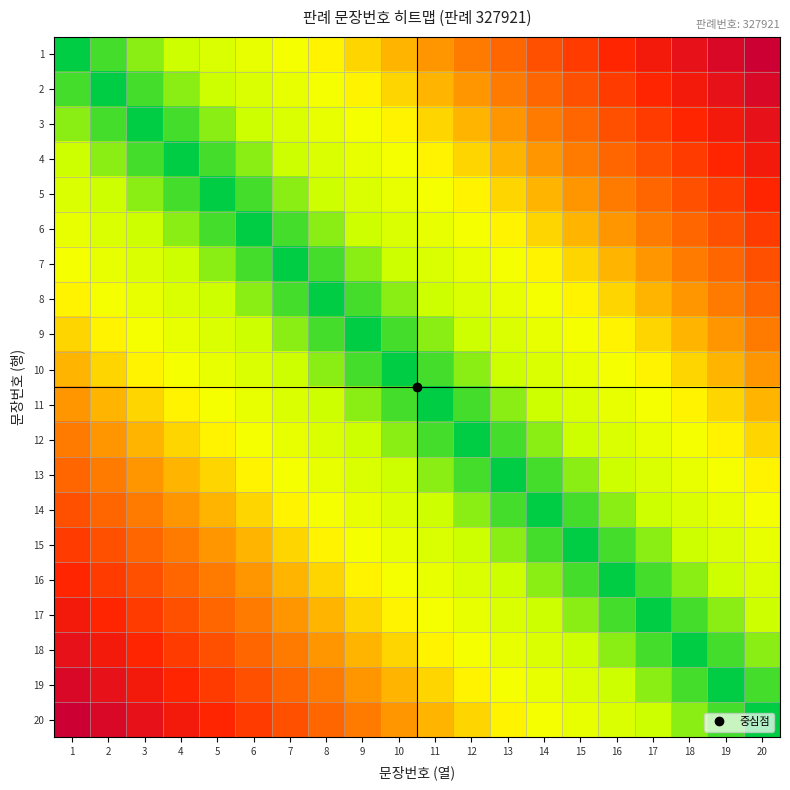

Reading left to right, extract all data points from this chart.

1: 1=0.0	2=0.1	3=0.1	4=0.2	5=0.2	6=0.3	7=0.3	8=0.4	9=0.4	10=0.5	11=0.5	12=0.6	13=0.6	14=0.7	15=0.7	16=0.8	17=0.8	18=0.9	19=0.9	20=1.0
2: 1=0.1	2=0.0	3=0.1	4=0.1	5=0.2	6=0.2	7=0.3	8=0.3	9=0.4	10=0.4	11=0.5	12=0.5	13=0.6	14=0.6	15=0.7	16=0.7	17=0.8	18=0.8	19=0.9	20=0.9
3: 1=0.1	2=0.1	3=0.0	4=0.1	5=0.1	6=0.2	7=0.2	8=0.3	9=0.3	10=0.4	11=0.4	12=0.5	13=0.5	14=0.6	15=0.6	16=0.7	17=0.7	18=0.8	19=0.8	20=0.9
4: 1=0.2	2=0.1	3=0.1	4=0.0	5=0.1	6=0.1	7=0.2	8=0.2	9=0.3	10=0.3	11=0.4	12=0.4	13=0.5	14=0.5	15=0.6	16=0.6	17=0.7	18=0.7	19=0.8	20=0.8
5: 1=0.2	2=0.2	3=0.1	4=0.1	5=0.0	6=0.1	7=0.1	8=0.2	9=0.2	10=0.3	11=0.3	12=0.4	13=0.4	14=0.5	15=0.5	16=0.6	17=0.6	18=0.7	19=0.7	20=0.8
6: 1=0.3	2=0.2	3=0.2	4=0.1	5=0.1	6=0.0	7=0.1	8=0.1	9=0.2	10=0.2	11=0.3	12=0.3	13=0.4	14=0.4	15=0.5	16=0.5	17=0.6	18=0.6	19=0.7	20=0.7
7: 1=0.3	2=0.3	3=0.2	4=0.2	5=0.1	6=0.1	7=0.0	8=0.1	9=0.1	10=0.2	11=0.2	12=0.3	13=0.3	14=0.4	15=0.4	16=0.5	17=0.5	18=0.6	19=0.6	20=0.7
8: 1=0.4	2=0.3	3=0.3	4=0.2	5=0.2	6=0.1	7=0.1	8=0.0	9=0.1	10=0.1	11=0.2	12=0.2	13=0.3	14=0.3	15=0.4	16=0.4	17=0.5	18=0.5	19=0.6	20=0.6
9: 1=0.4	2=0.4	3=0.3	4=0.3	5=0.2	6=0.2	7=0.1	8=0.1	9=0.0	10=0.1	11=0.1	12=0.2	13=0.2	14=0.3	15=0.3	16=0.4	17=0.4	18=0.5	19=0.5	20=0.6
10: 1=0.5	2=0.4	3=0.4	4=0.3	5=0.3	6=0.2	7=0.2	8=0.1	9=0.1	10=0.0	11=0.1	12=0.1	13=0.2	14=0.2	15=0.3	16=0.3	17=0.4	18=0.4	19=0.5	20=0.5
11: 1=0.5	2=0.5	3=0.4	4=0.4	5=0.3	6=0.3	7=0.2	8=0.2	9=0.1	10=0.1	11=0.0	12=0.1	13=0.1	14=0.2	15=0.2	16=0.3	17=0.3	18=0.4	19=0.4	20=0.5
12: 1=0.6	2=0.5	3=0.5	4=0.4	5=0.4	6=0.3	7=0.3	8=0.2	9=0.2	10=0.1	11=0.1	12=0.0	13=0.1	14=0.1	15=0.2	16=0.2	17=0.3	18=0.3	19=0.4	20=0.4
13: 1=0.6	2=0.6	3=0.5	4=0.5	5=0.4	6=0.4	7=0.3	8=0.3	9=0.2	10=0.2	11=0.1	12=0.1	13=0.0	14=0.1	15=0.1	16=0.2	17=0.2	18=0.3	19=0.3	20=0.4
14: 1=0.7	2=0.6	3=0.6	4=0.5	5=0.5	6=0.4	7=0.4	8=0.3	9=0.3	10=0.2	11=0.2	12=0.1	13=0.1	14=0.0	15=0.1	16=0.1	17=0.2	18=0.2	19=0.3	20=0.3
15: 1=0.7	2=0.7	3=0.6	4=0.6	5=0.5	6=0.5	7=0.4	8=0.4	9=0.3	10=0.3	11=0.2	12=0.2	13=0.1	14=0.1	15=0.0	16=0.1	17=0.1	18=0.2	19=0.2	20=0.3
16: 1=0.8	2=0.7	3=0.7	4=0.6	5=0.6	6=0.5	7=0.5	8=0.4	9=0.4	10=0.3	11=0.3	12=0.2	13=0.2	14=0.1	15=0.1	16=0.0	17=0.1	18=0.1	19=0.2	20=0.2
17: 1=0.8	2=0.8	3=0.7	4=0.7	5=0.6	6=0.6	7=0.5	8=0.5	9=0.4	10=0.4	11=0.3	12=0.3	13=0.2	14=0.2	15=0.1	16=0.1	17=0.0	18=0.1	19=0.1	20=0.2
18: 1=0.9	2=0.8	3=0.8	4=0.7	5=0.7	6=0.6	7=0.6	8=0.5	9=0.5	10=0.4	11=0.4	12=0.3	13=0.3	14=0.2	15=0.2	16=0.1	17=0.1	18=0.0	19=0.1	20=0.1
19: 1=0.9	2=0.9	3=0.8	4=0.8	5=0.7	6=0.7	7=0.6	8=0.6	9=0.5	10=0.5	11=0.4	12=0.4	13=0.3	14=0.3	15=0.2	16=0.2	17=0.1	18=0.1	19=0.0	20=0.1
20: 1=1.0	2=0.9	3=0.9	4=0.8	5=0.8	6=0.7	7=0.7	8=0.6	9=0.6	10=0.5	11=0.5	12=0.4	13=0.4	14=0.3	15=0.3	16=0.2	17=0.2	18=0.1	19=0.1	20=0.0